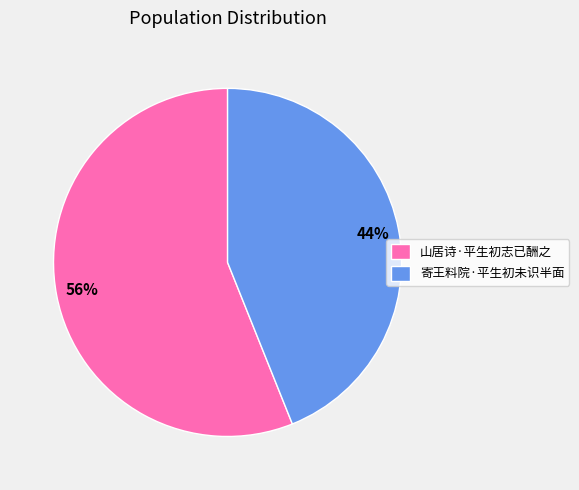

Is it true that 寄王料院·平生初未识半面 is 33% of the pie?

False